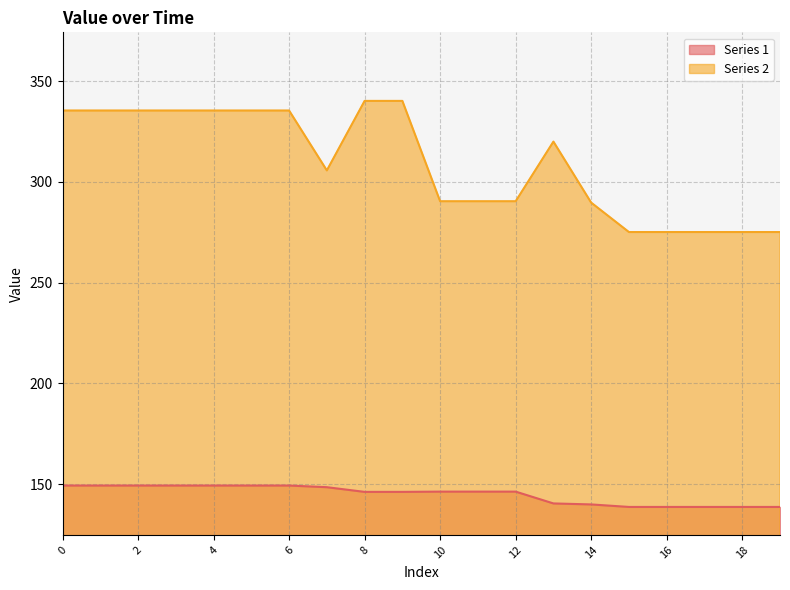

Is it true that Series 2 equals 105.2 at 12?

False